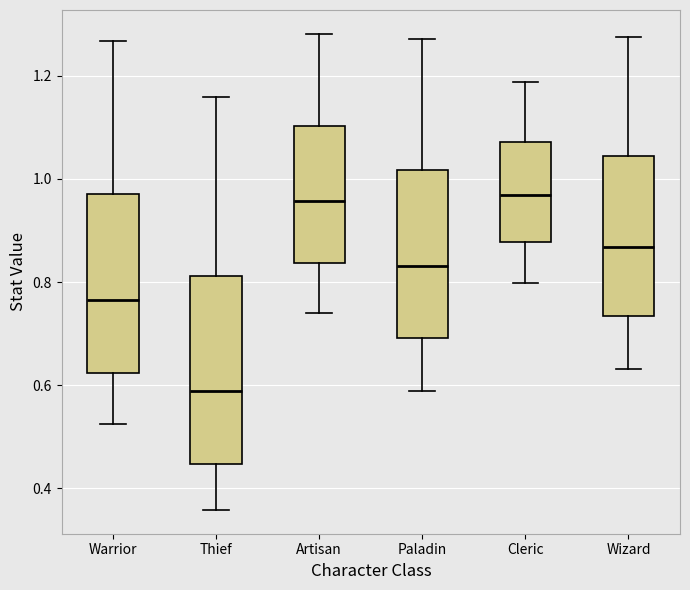

Reading left to right, read every box against the y-axis: the position of its median line, the range the box covers, and the ends of its whiskers. The values are not printed on the chart, so give them approximately, as read against the axis.

Warrior: median 0.76, box 0.62 to 0.98, whiskers 0.52 to 1.26
Thief: median 0.58, box 0.44 to 0.82, whiskers 0.36 to 1.16
Artisan: median 0.96, box 0.84 to 1.10, whiskers 0.74 to 1.28
Paladin: median 0.84, box 0.70 to 1.02, whiskers 0.58 to 1.28
Cleric: median 0.96, box 0.88 to 1.08, whiskers 0.80 to 1.18
Wizard: median 0.86, box 0.74 to 1.04, whiskers 0.64 to 1.28